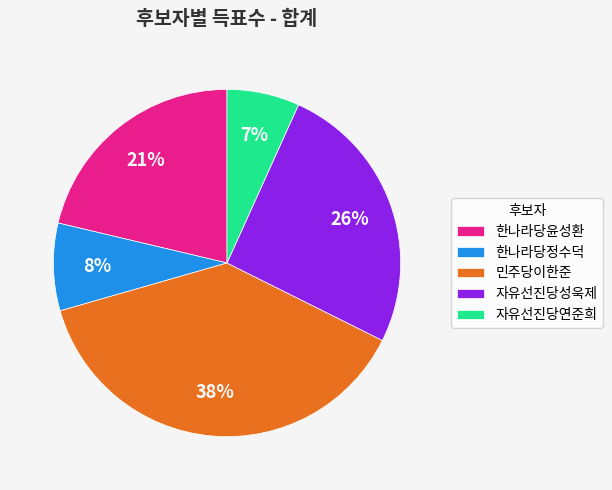

Between 한나라당정수덕 and 한나라당윤성환, which is larger?

한나라당윤성환